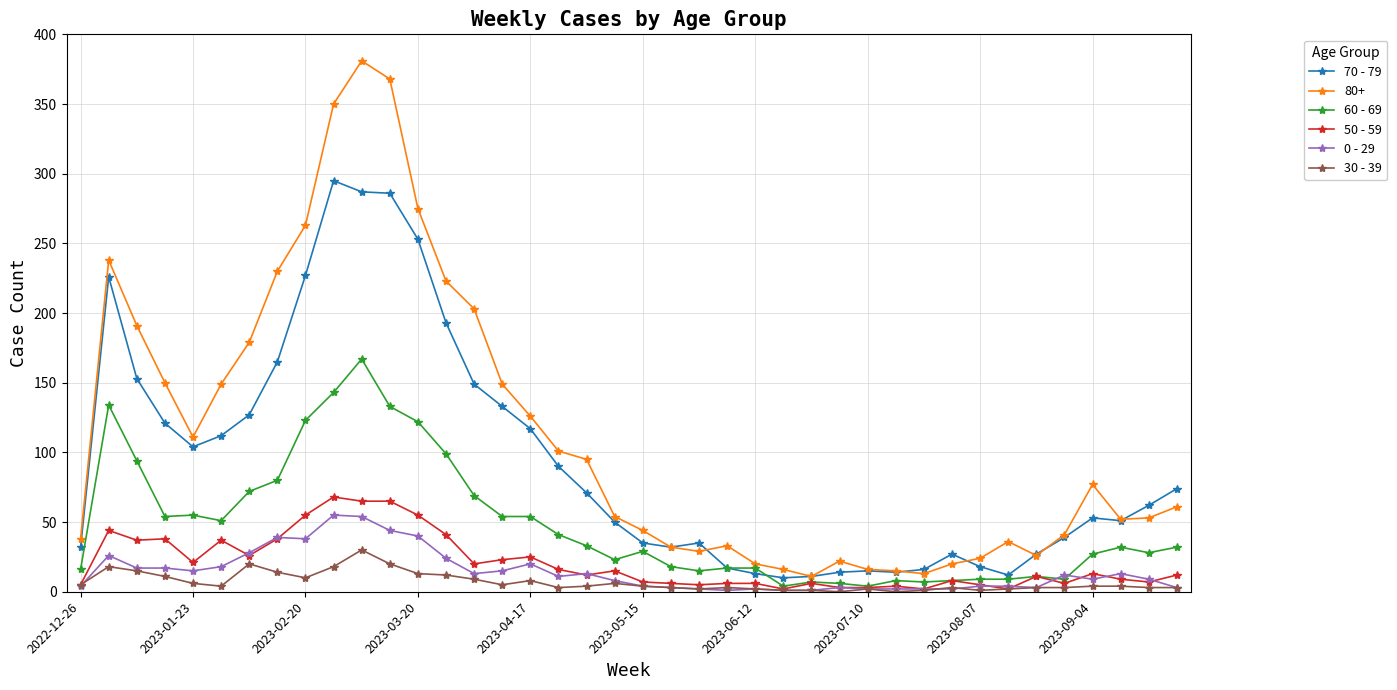

True or false: 30 - 39 and 80+ intersect in this chart.

False